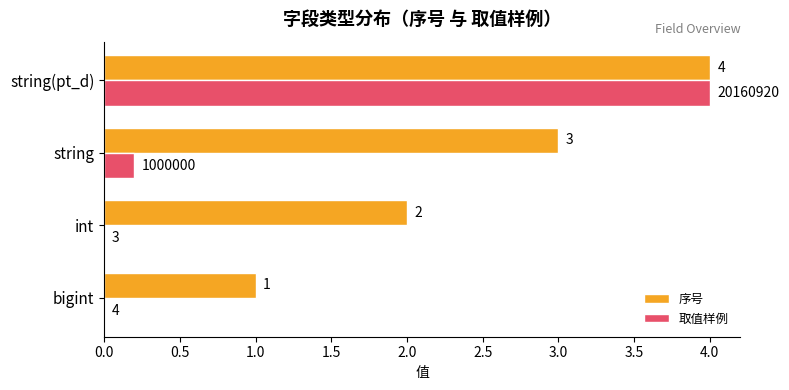

Between bigint and string, which series saw the biggest shift?

序号